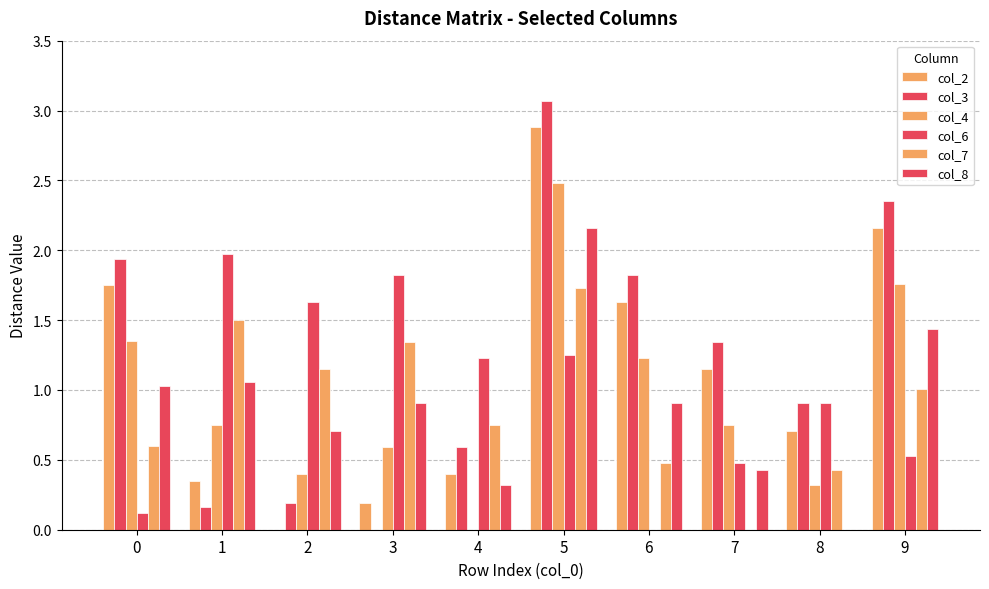

Are the bars grouped side by side (vs. stacked)?

Yes